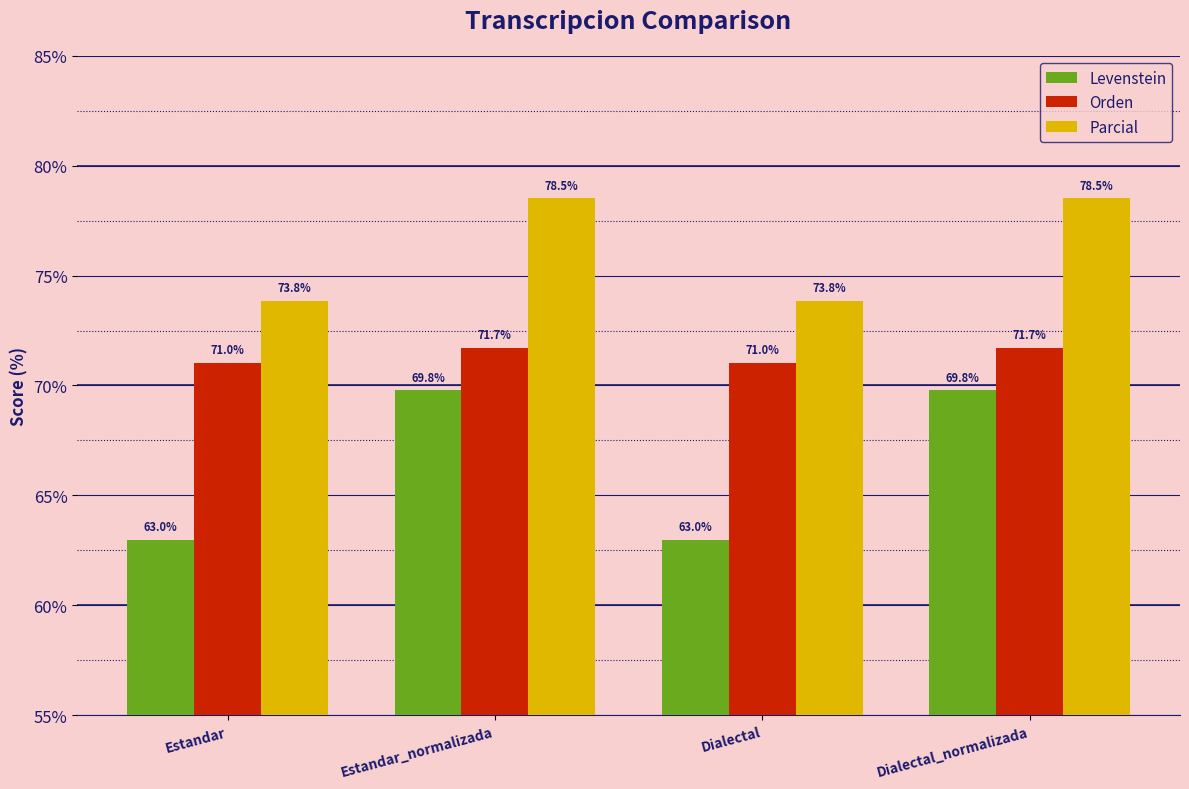

What is the label of the 4th bar from the right?

Estandar